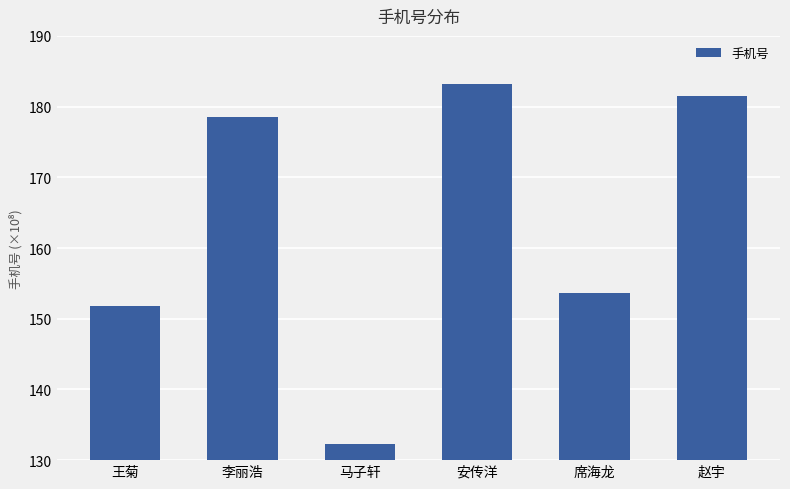

What is the sum of the values at 马子轩 and 李丽浩?

31081750828